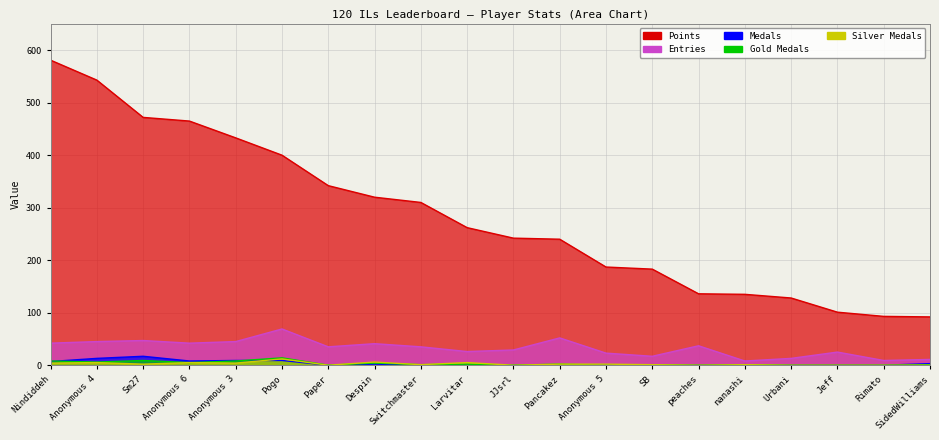

True or false: Points and col_2 cross at least once.

False